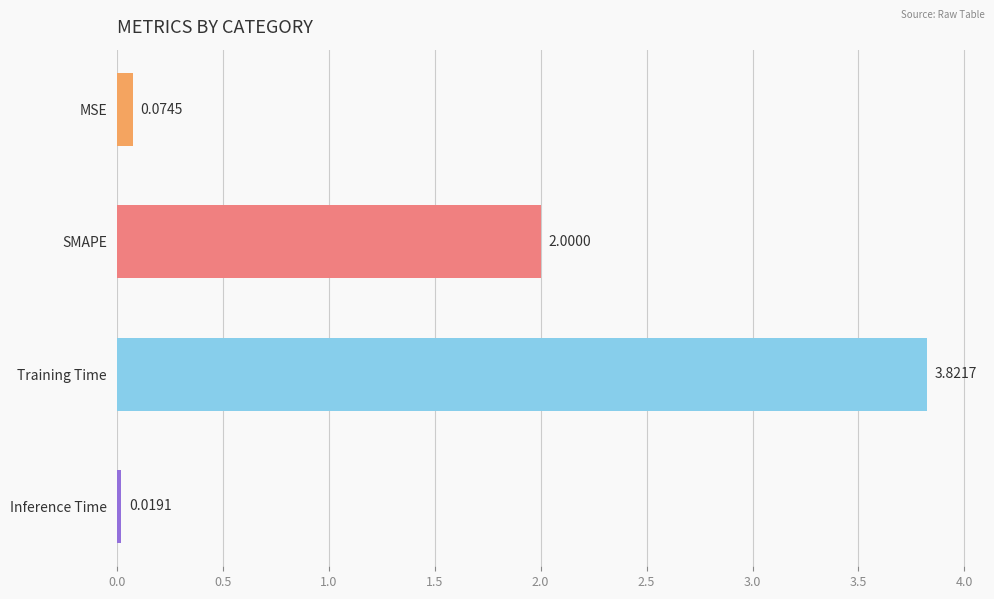

Are the bars horizontal?

Yes